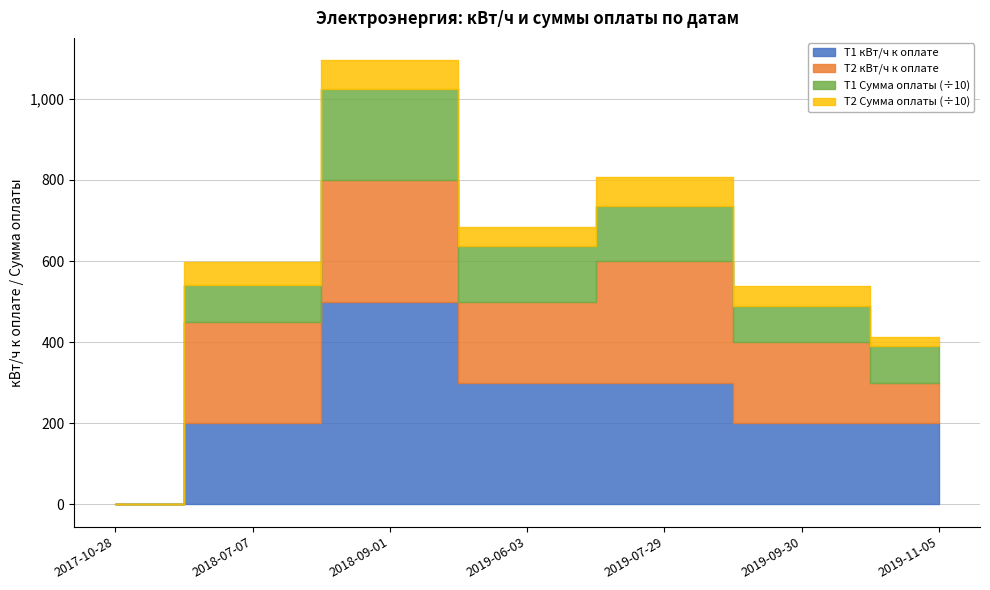

Is it true that T2 кВт/ч к оплате equals 396.2 at 2018-07-07?

False